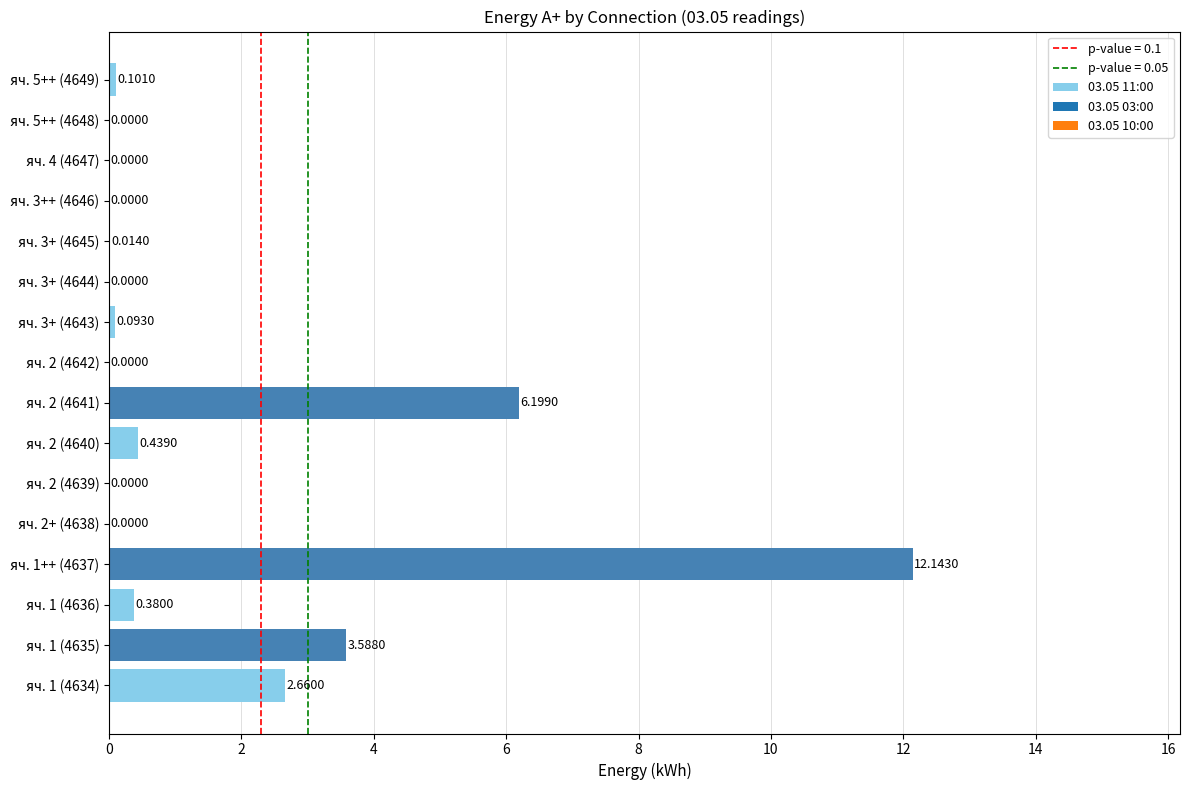

What is the sum of all values?

25.6